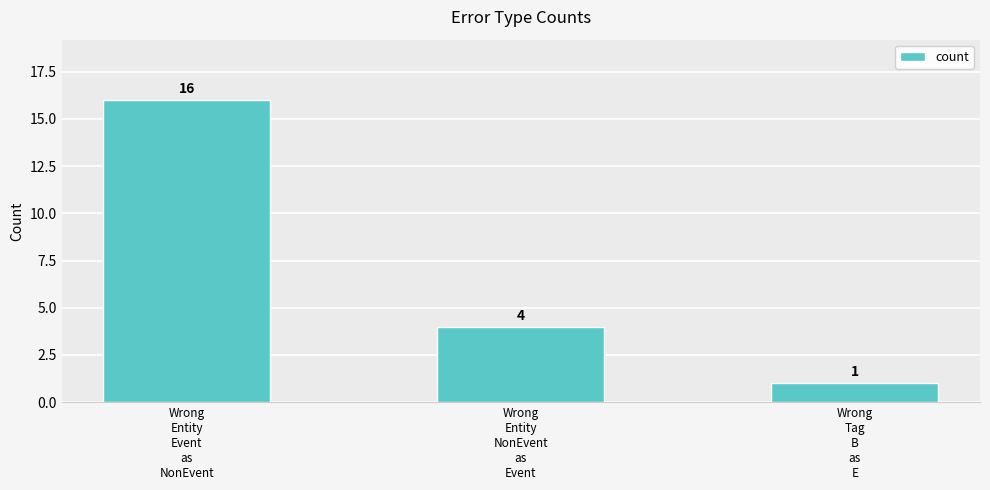

Where does the data first go above 4?

Wrong
Entity
Event
as
NonEvent